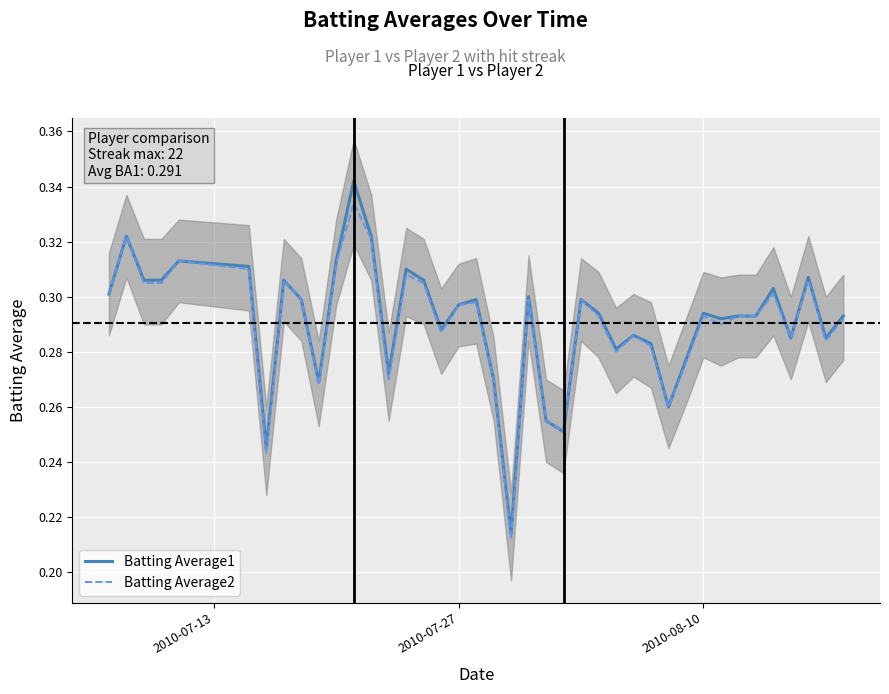

True or false: Batting Average2 and Batting Average1 intersect in this chart.

False